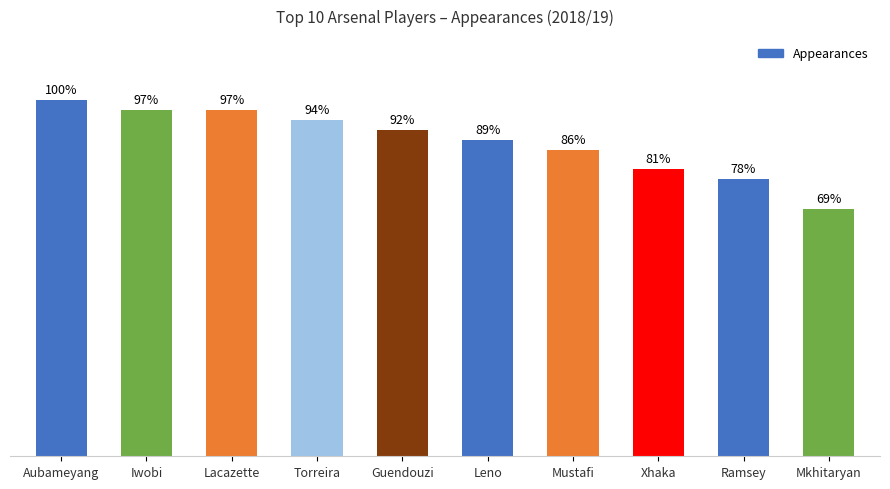

Count the number of data series in this chart.

1